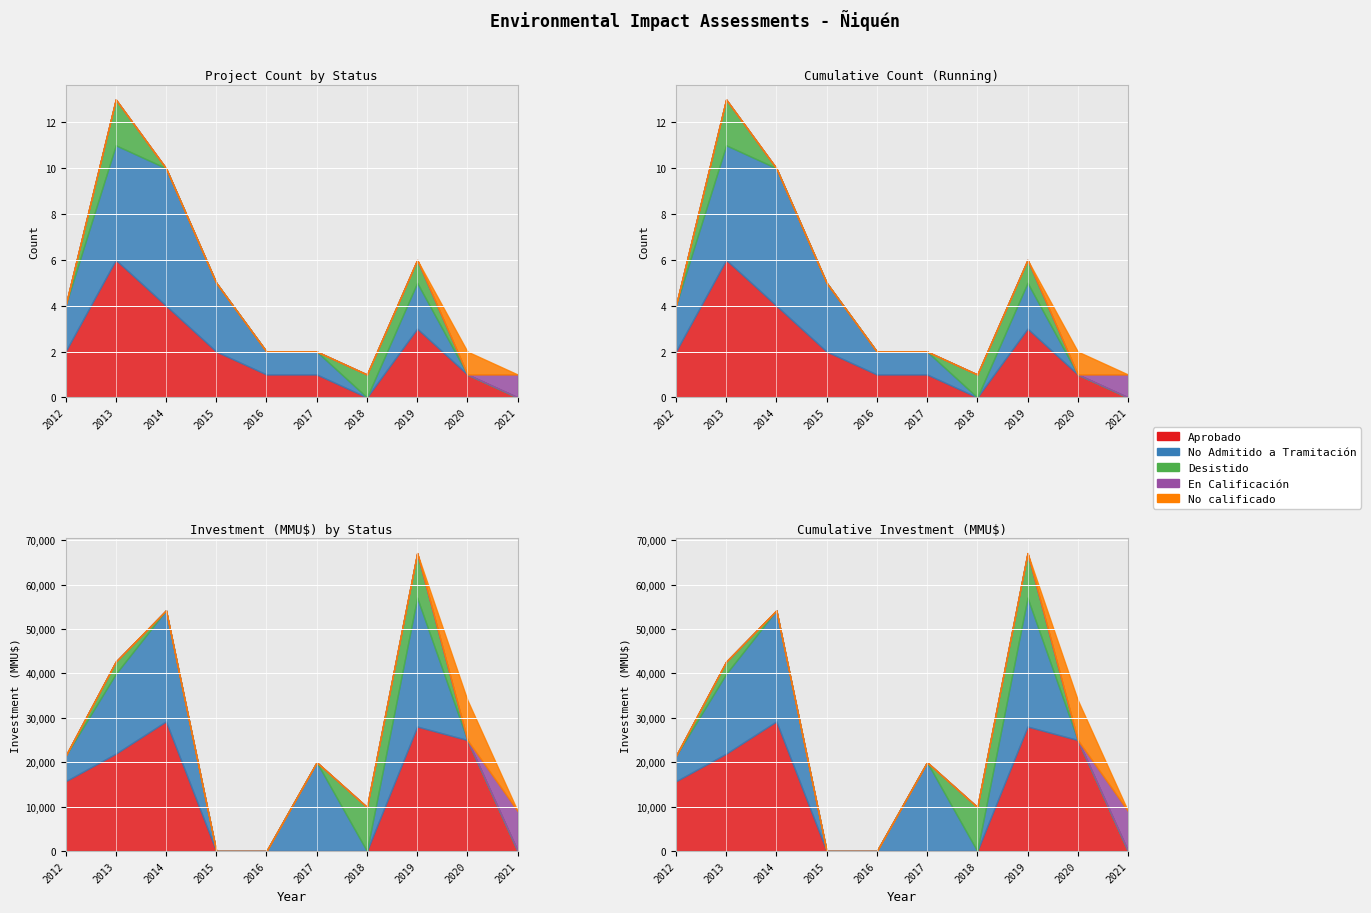

Rank the series by their maximum value, from lowest to highest.

En Calificación, No calificado, Desistido, Aprobado, No Admitido a Tramitación